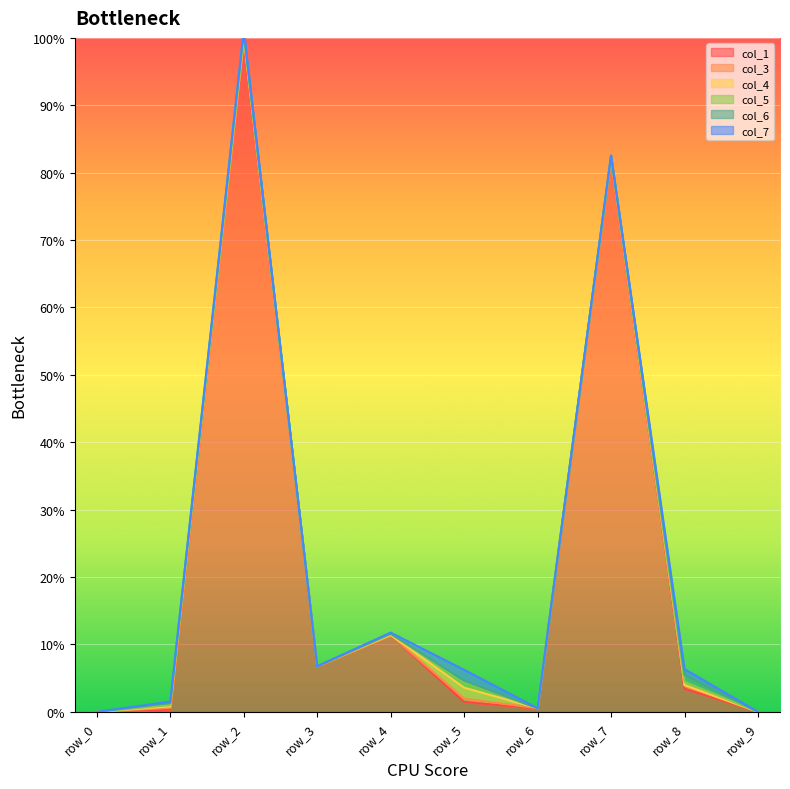

Rank the categories by col_7_line value from highest to lowest.

row_2, row_7, row_4, row_3, row_8, row_5, row_1, row_6, row_0, row_9